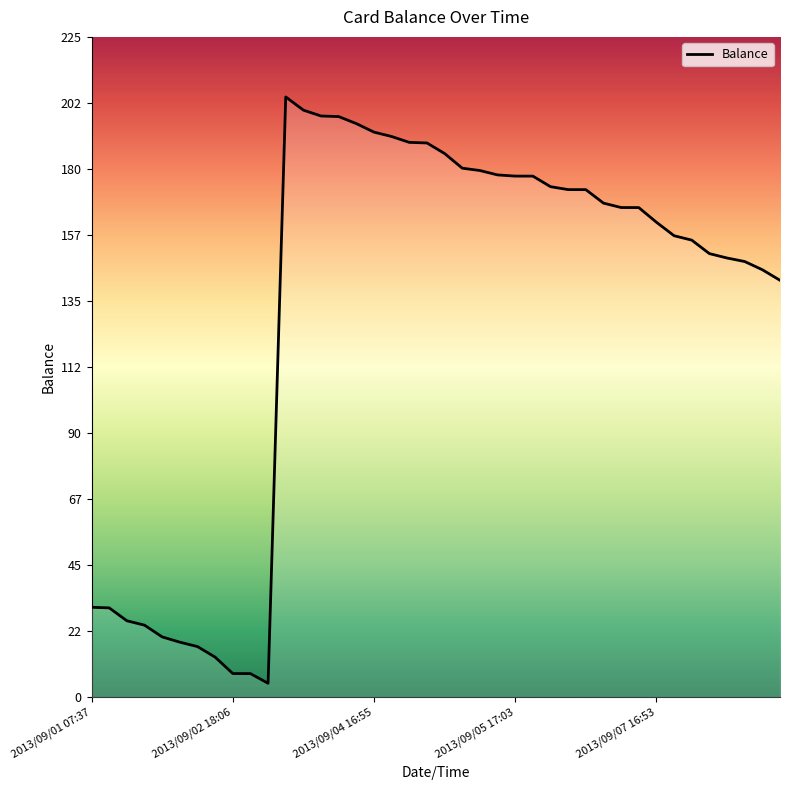

What is the smallest value displayed?

4.8